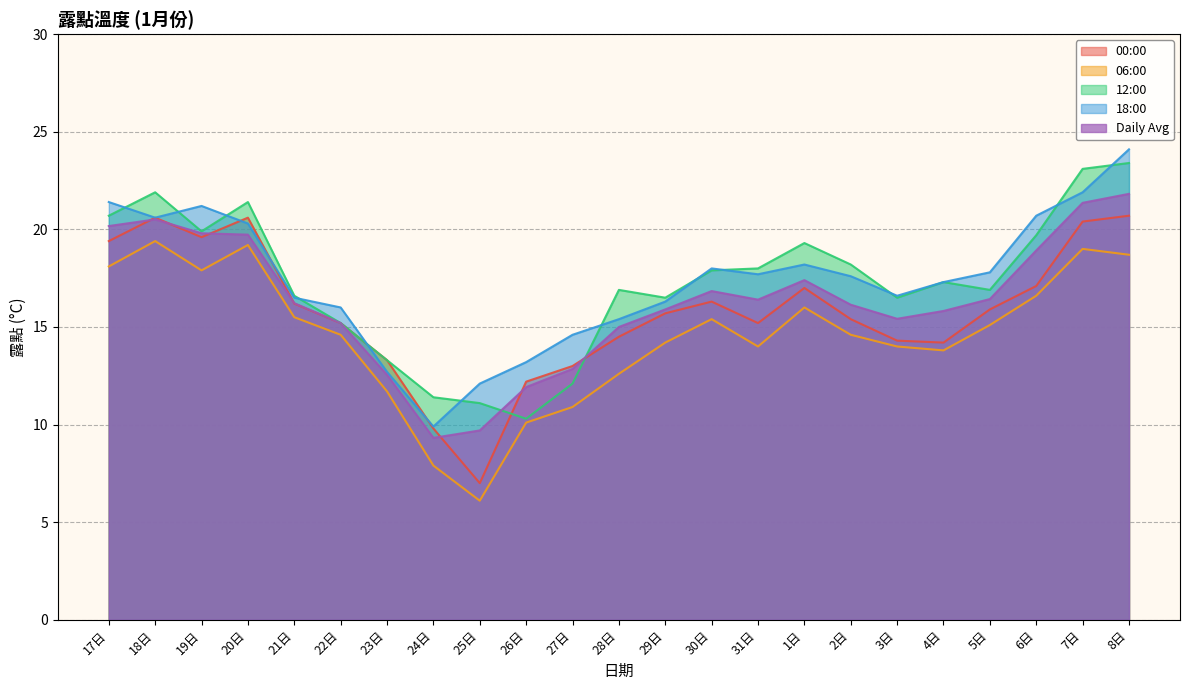

Reading left to right, list all the values displayed in this chart.

00:00: 19.4	20.6	19.6	20.6	16.2	15.2	13.3	9.8	7.0	12.2	13.0	14.5	15.7	16.3	15.2	17.0	15.4	14.3	14.2	15.9	17.1	20.4	20.7
06:00: 18.1	19.4	17.9	19.2	15.5	14.6	11.7	7.9	6.1	10.1	10.9	12.6	14.2	15.4	14.0	16.0	14.6	14.0	13.8	15.1	16.6	19.0	18.7
12:00: 20.7	21.9	19.9	21.4	16.6	15.2	13.3	11.4	11.1	10.3	12.1	16.9	16.5	17.9	18.0	19.3	18.2	16.5	17.3	16.9	19.7	23.1	23.4
18:00: 21.4	20.6	21.2	20.3	16.5	16.0	12.7	9.9	12.1	13.2	14.6	15.4	16.3	18.0	17.7	18.2	17.6	16.6	17.3	17.8	20.7	21.9	24.1
Daily Avg: 20.2	20.5	19.8	19.7	16.2	15.2	12.6	9.3	9.7	11.9	12.8	15.0	15.9	16.8	16.4	17.4	16.1	15.4	15.8	16.4	18.9	21.4	21.8